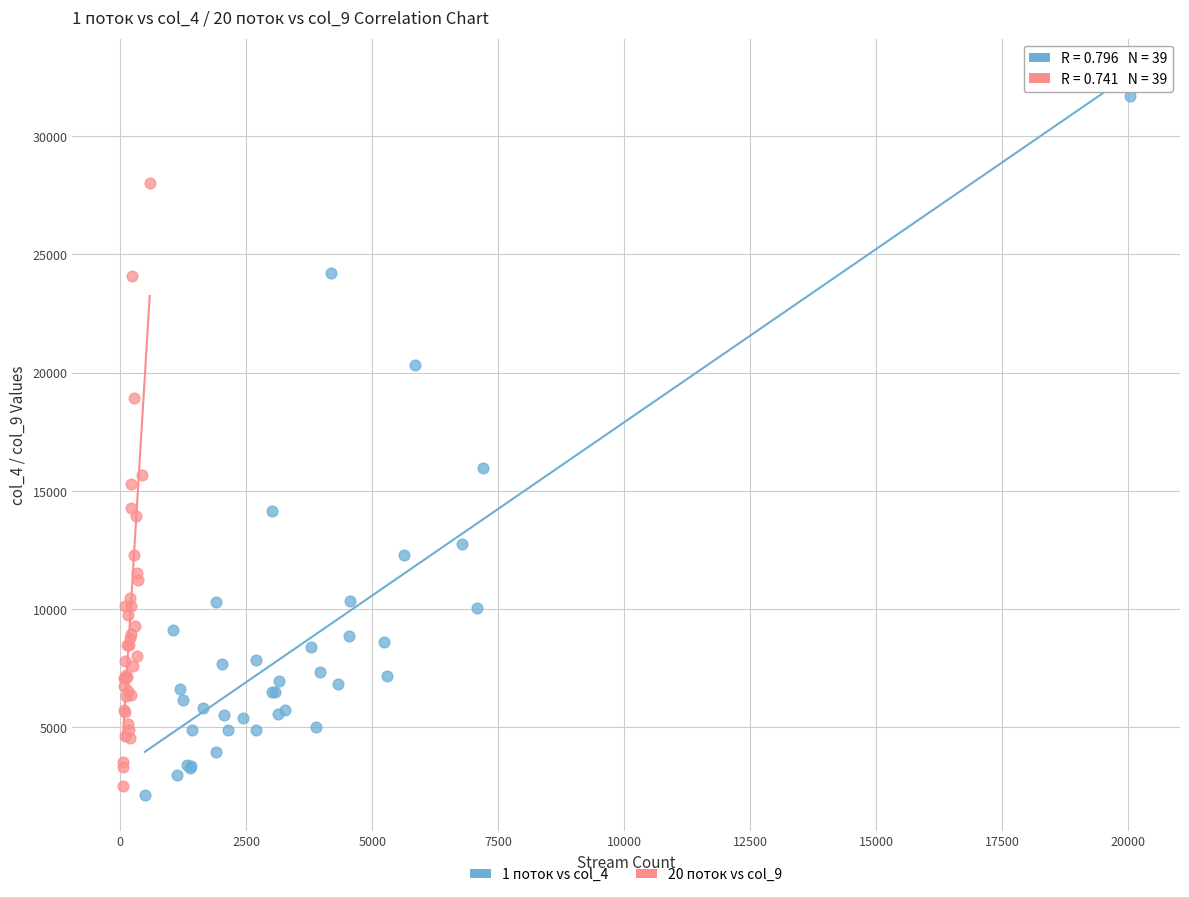

Which series has the widest spread of Y values?

1 поток vs col_4